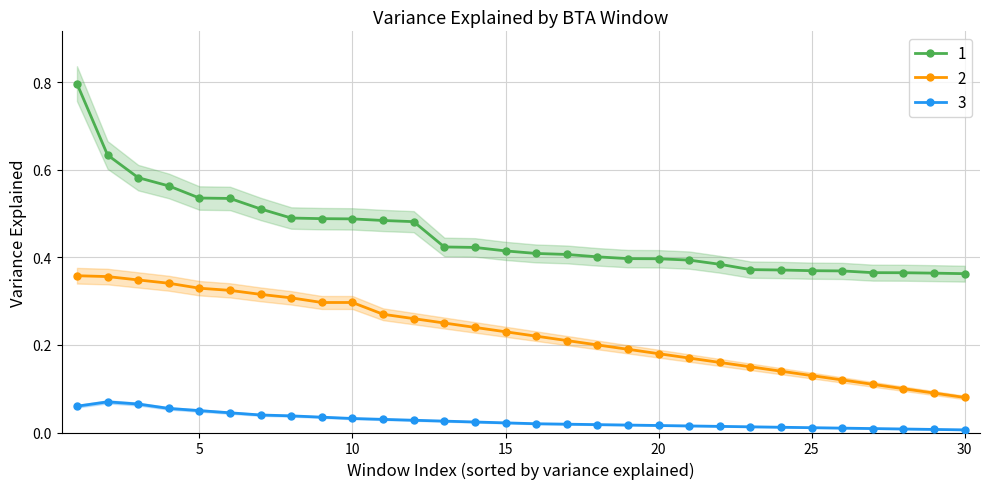

Reading left to right, list all the values displayed in this chart.

1: 0.8	0.6	0.6	0.6	0.5	0.5	0.5	0.5	0.5	0.5	0.5	0.5	0.4	0.4	0.4	0.4	0.4	0.4	0.4	0.4	0.4	0.4	0.4	0.4	0.4	0.4	0.4	0.4	0.4	0.4
2: 0.4	0.4	0.3	0.3	0.3	0.3	0.3	0.3	0.3	0.3	0.3	0.3	0.2	0.2	0.2	0.2	0.2	0.2	0.2	0.2	0.2	0.2	0.1	0.1	0.1	0.1	0.1	0.1	0.1	0.1
3: 0.1	0.1	0.1	0.1	0.1	0.0	0.0	0.0	0.0	0.0	0.0	0.0	0.0	0.0	0.0	0.0	0.0	0.0	0.0	0.0	0.0	0.0	0.0	0.0	0.0	0.0	0.0	0.0	0.0	0.0